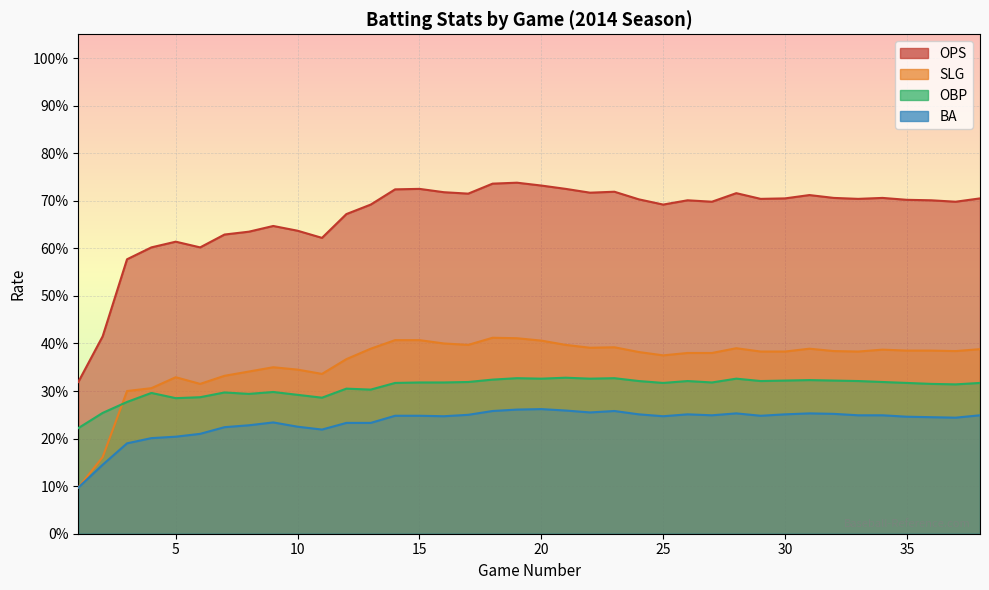

Count the OPS values in the range 0 to 1.

38